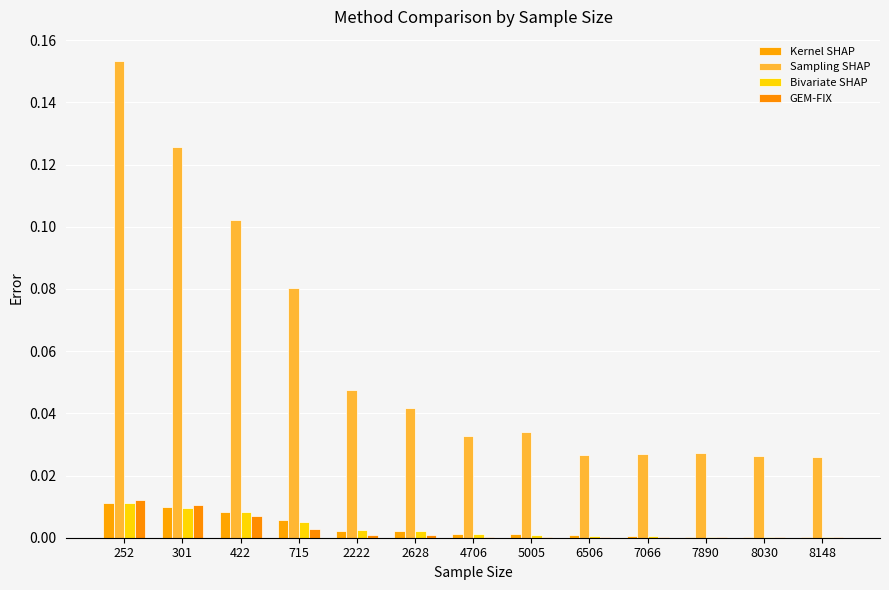

The GEM-FIX series shows 0.0 at 301. True or false?

True